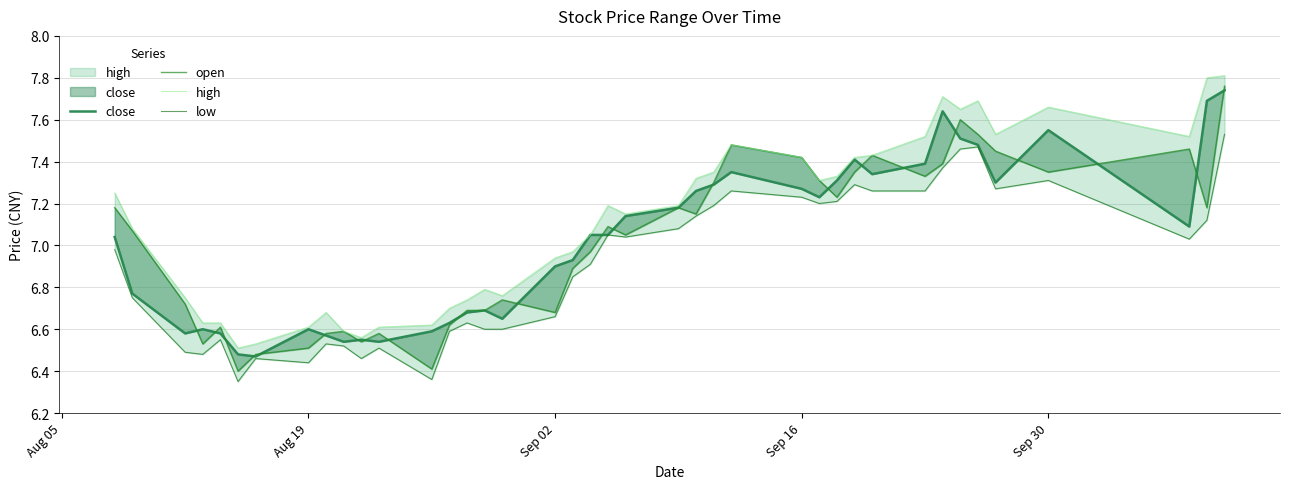

What is the value of the open point at the 4th from the left?

6.5